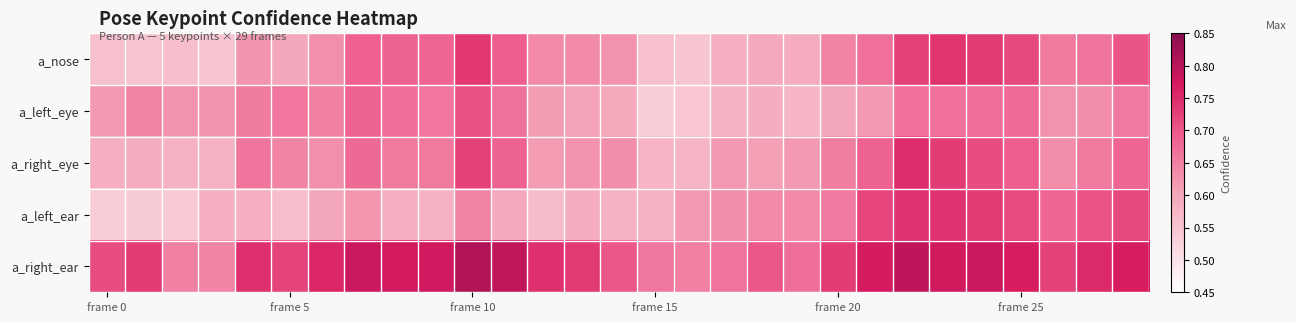

Count the number of categories in the chart.

29